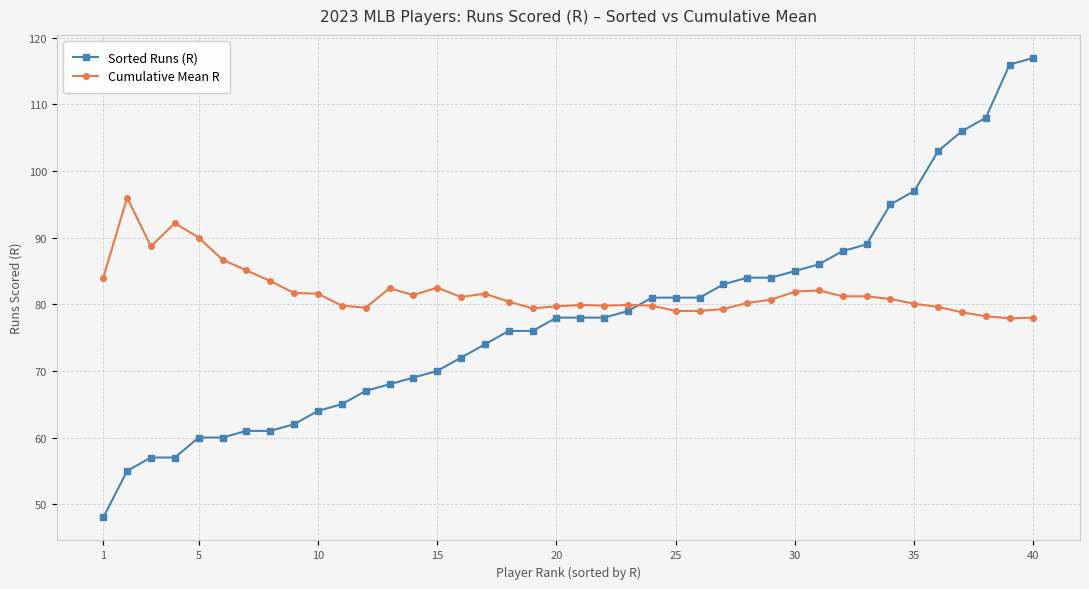

Which series has the largest range (max minus min)?

Sorted Runs (R)